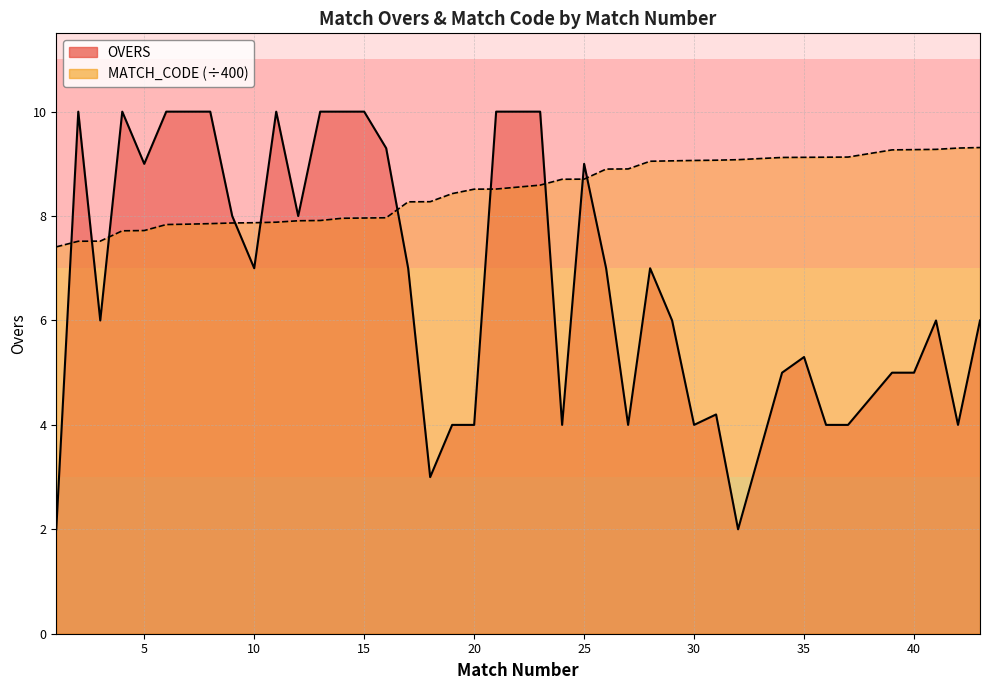

Reading left to right, extract all data points from this chart.

OVERS: 1=2.0	2=10.0	3=6.0	4=10.0	5=9.0	6=10.0	7=10.0	8=10.0	9=8.0	10=7.0	11=10.0	12=8.0	13=10.0	14=10.0	15=10.0	16=9.3	17=7.0	18=3.0	19=4.0	20=4.0	21=10.0	23=10.0	24=4.0	25=9.0	26=7.0	27=4.0	28=7.0	29=6.0	30=4.0	31=4.2	32=2.0	34=5.0	35=5.3	36=4.0	37=4.0	39=5.0	40=5.0	41=6.0	42=4.0	43=6.0
MATCH_CODE_scaled: 1=7.4	2=7.5	3=7.5	4=7.7	5=7.7	6=7.8	7=7.8	8=7.9	9=7.9	10=7.9	11=7.9	12=7.9	13=7.9	14=8.0	15=8.0	16=8.0	17=8.3	18=8.3	19=8.4	20=8.5	21=8.5	23=8.6	24=8.7	25=8.7	26=8.9	27=8.9	28=9.1	29=9.1	30=9.1	31=9.1	32=9.1	34=9.1	35=9.1	36=9.1	37=9.1	39=9.3	40=9.3	41=9.3	42=9.3	43=9.3